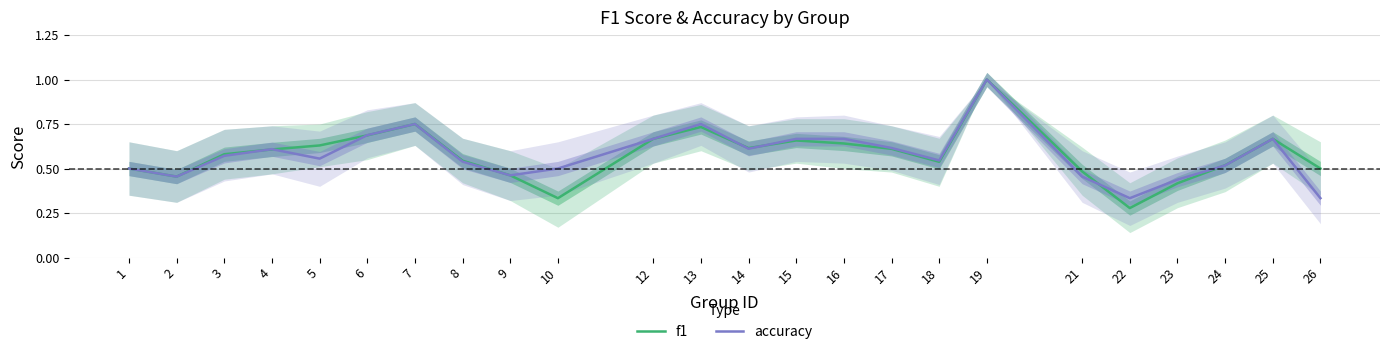

Which label corresponds to the largest value in the chart?

19